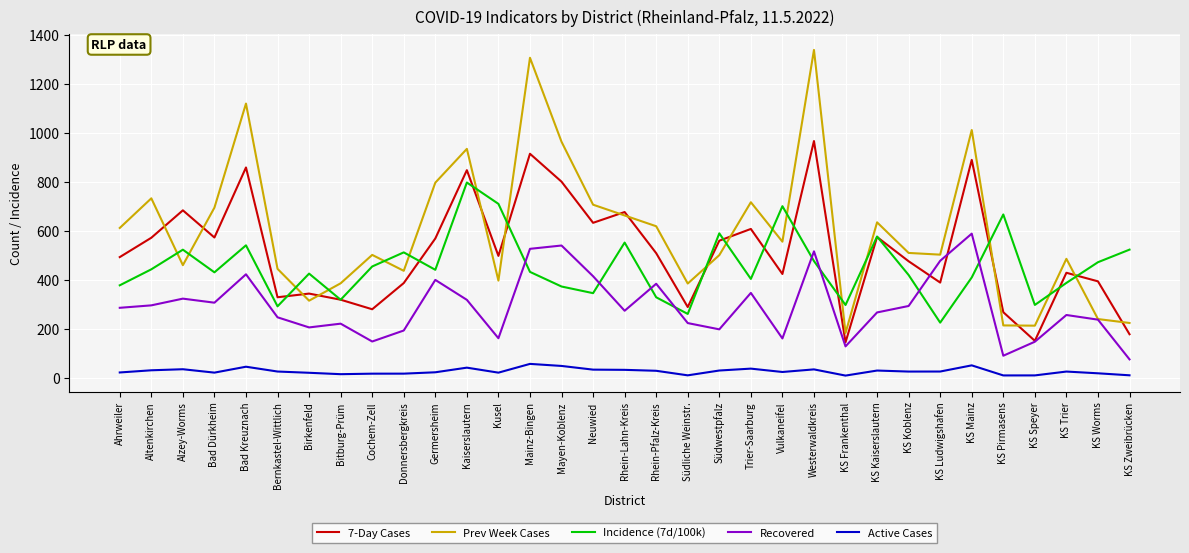

True or false: Recovered and Incidence (7d/100k) intersect in this chart.

True